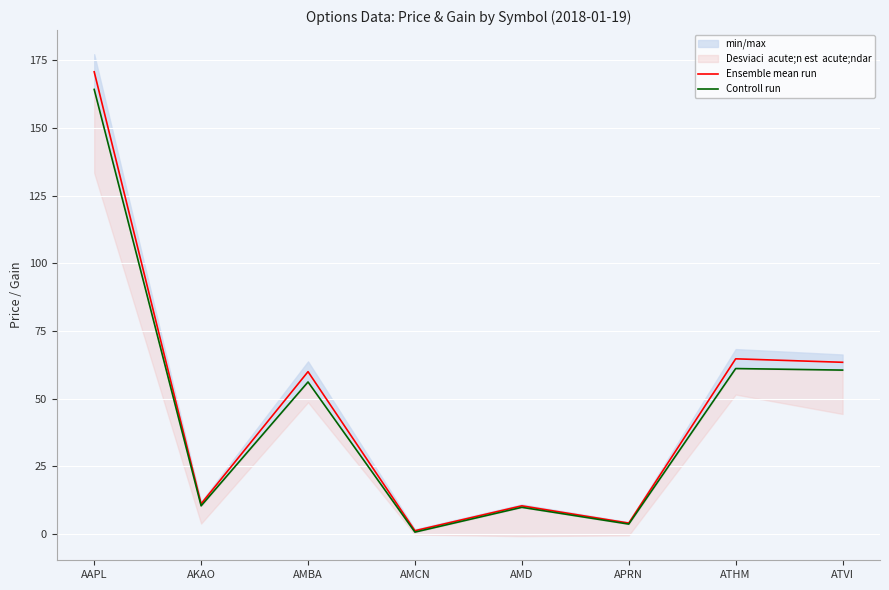

Rank the series by their maximum value, from lowest to highest.

Controll run, Ensemble mean run